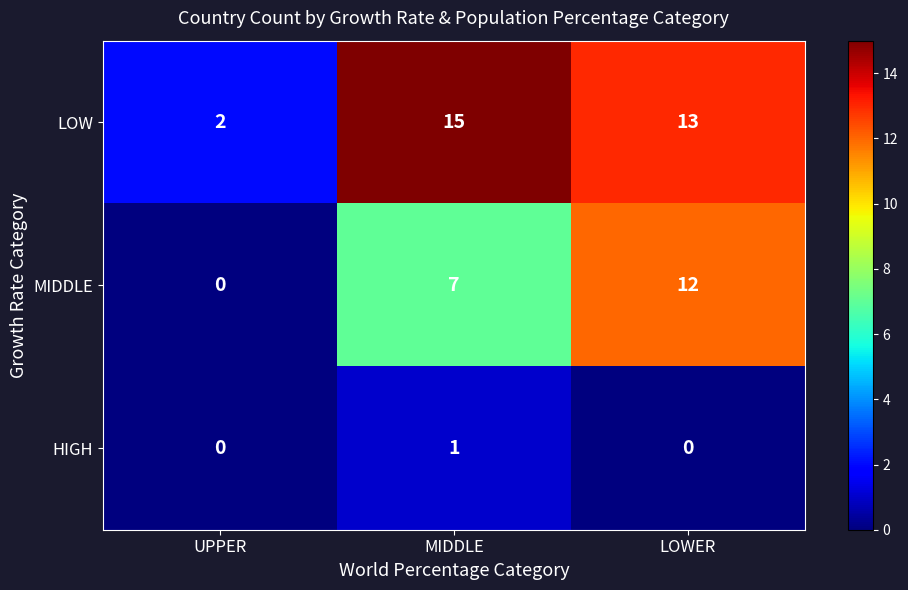

What is the maximum value for MIDDLE?

12